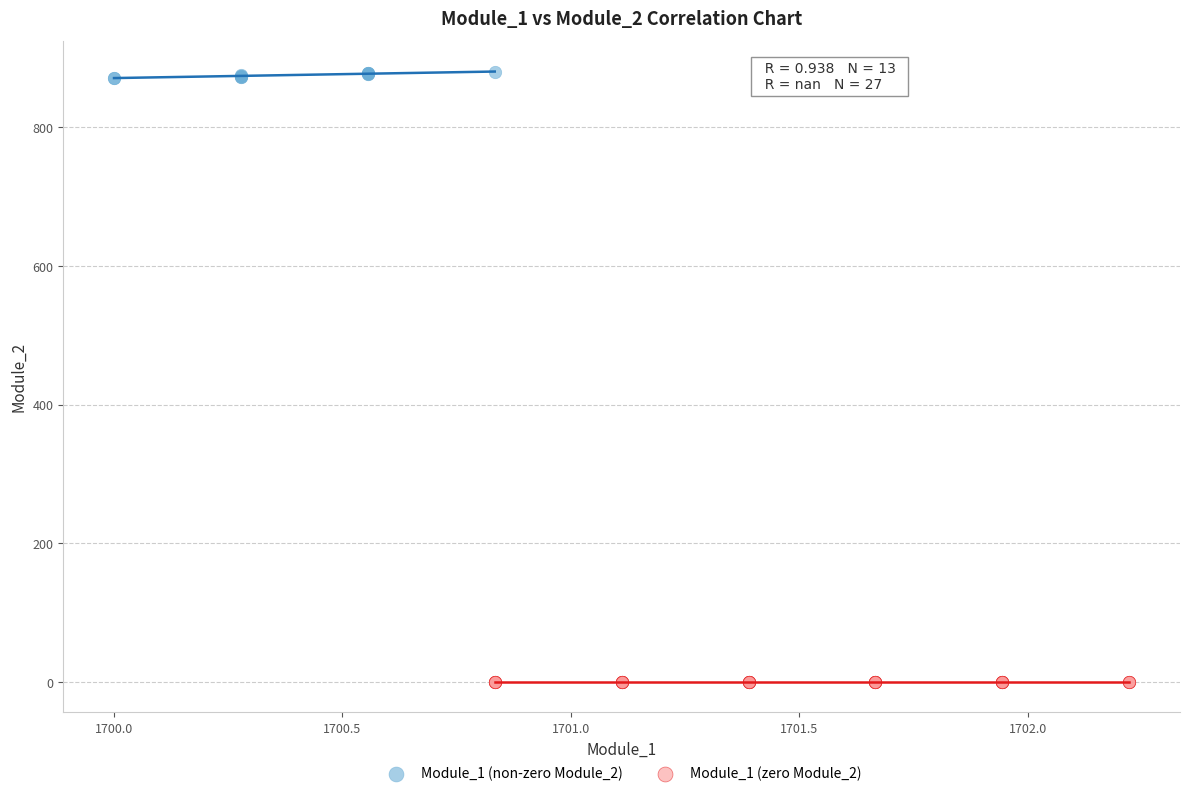

Which series contains the highest Y value?

Module_1 (non-zero Module_2)